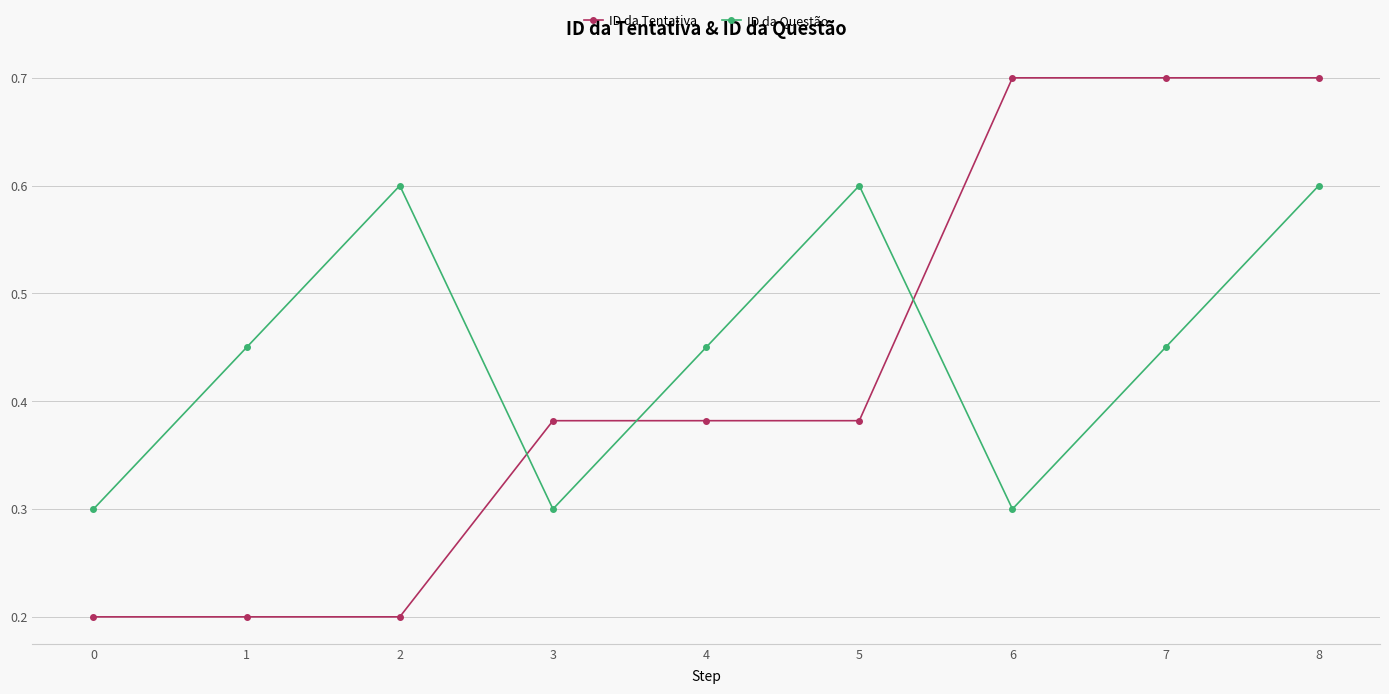

How many distinct data groups are displayed?

2